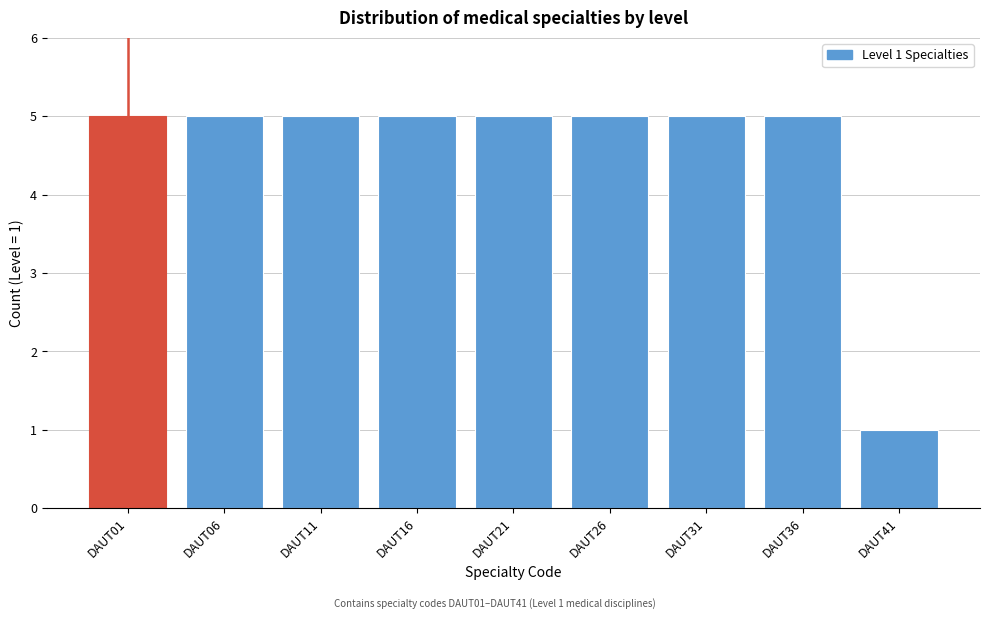

Reading left to right, what are all the values shown in this chart?

DAUT01=5	DAUT06=5	DAUT11=5	DAUT16=5	DAUT21=5	DAUT26=5	DAUT31=5	DAUT36=5	DAUT41=1